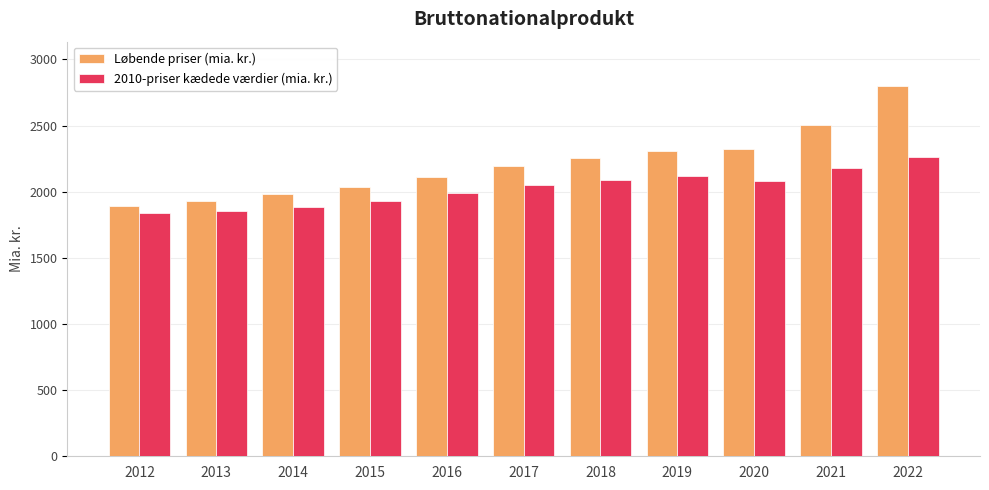

What is the difference between the second highest and second lowest values in the 2010-priser kædede værdier (mia. kr.) series?

323.8